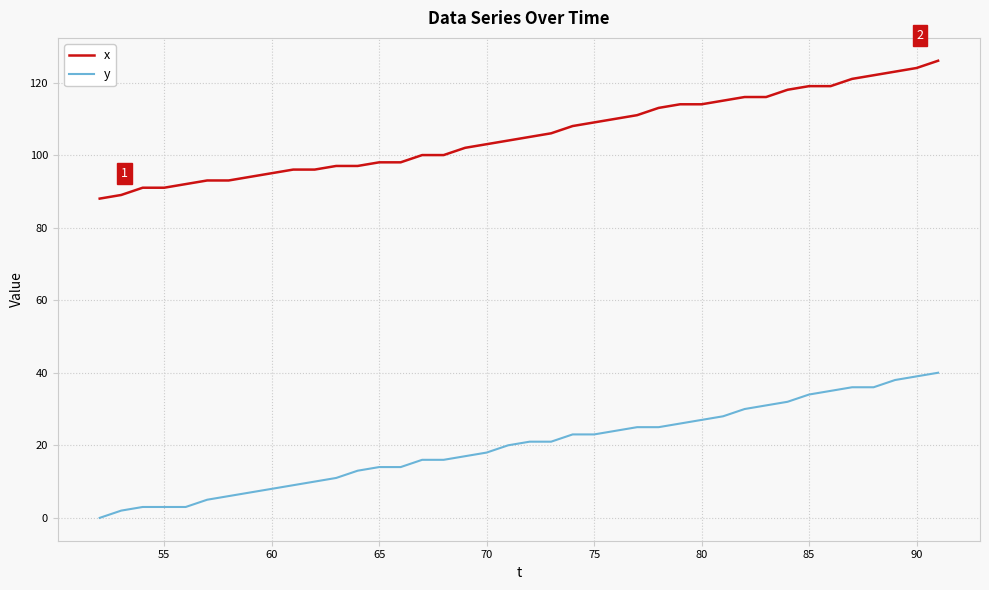

What is the maximum value shown in the chart?

126